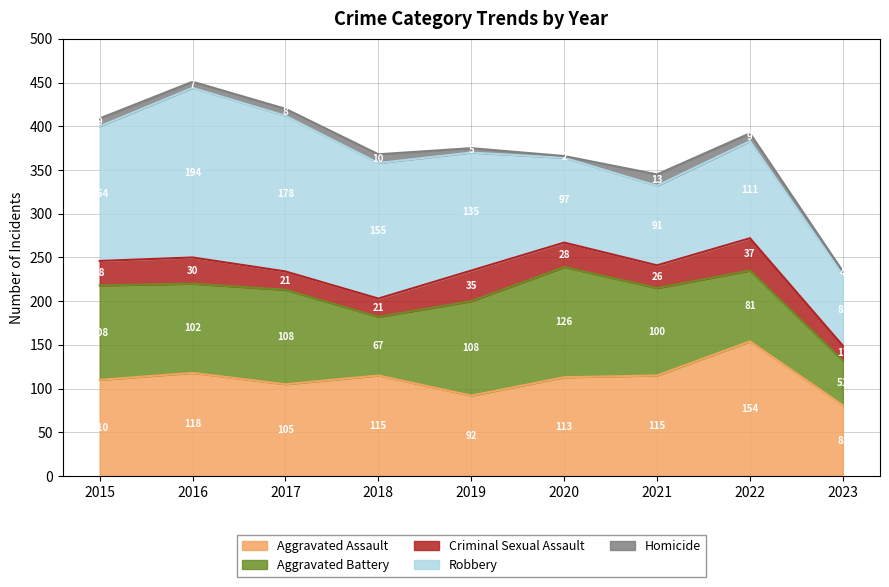

What is the spread (max minus min) of values at 2018?

145